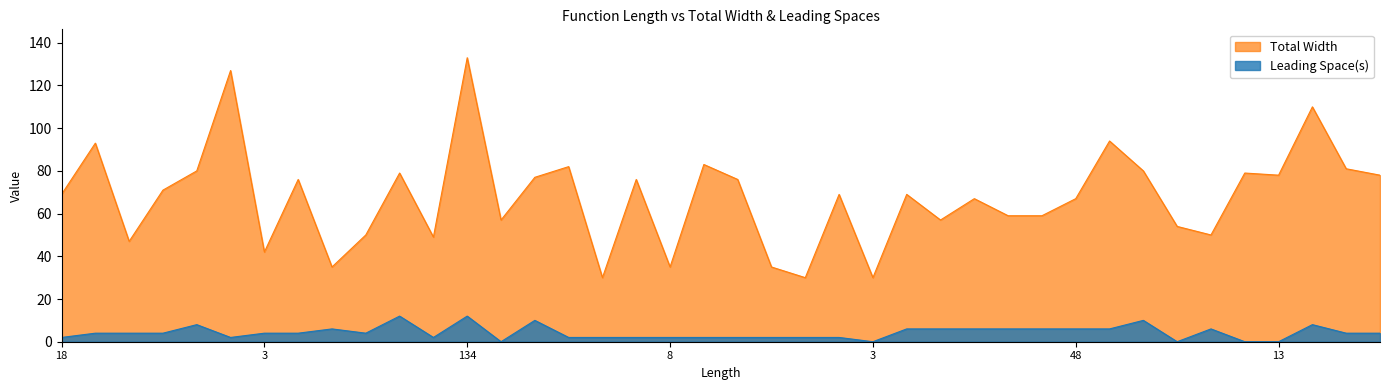

What is the sum of all Leading Space(s) values?

170